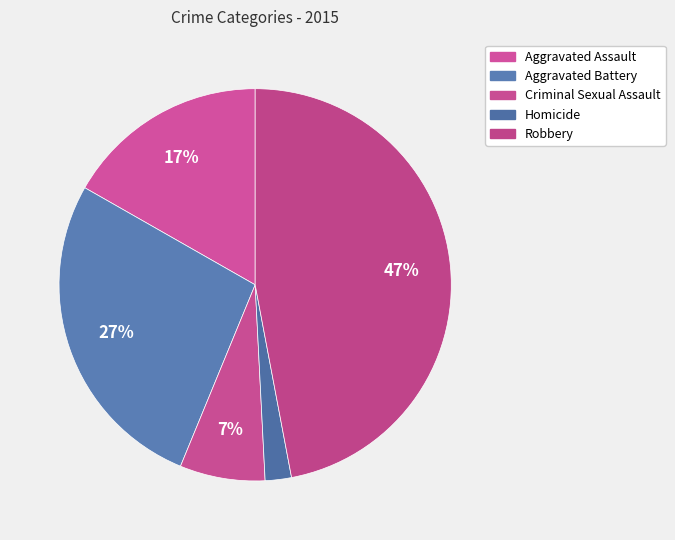

Which slice is the smallest?

Homicide